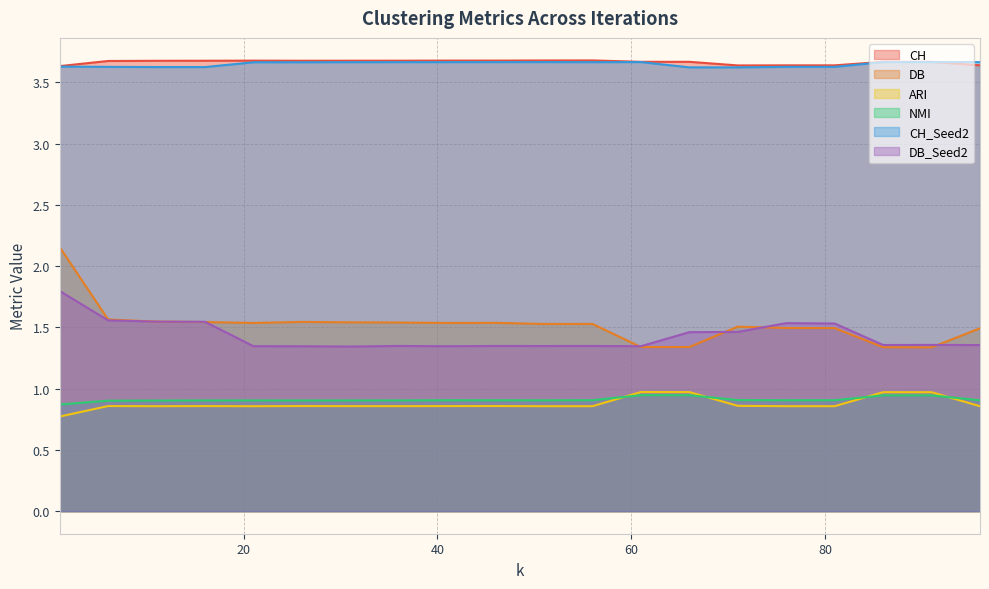

True or false: ARI has a value of 0.9 at 71.

True